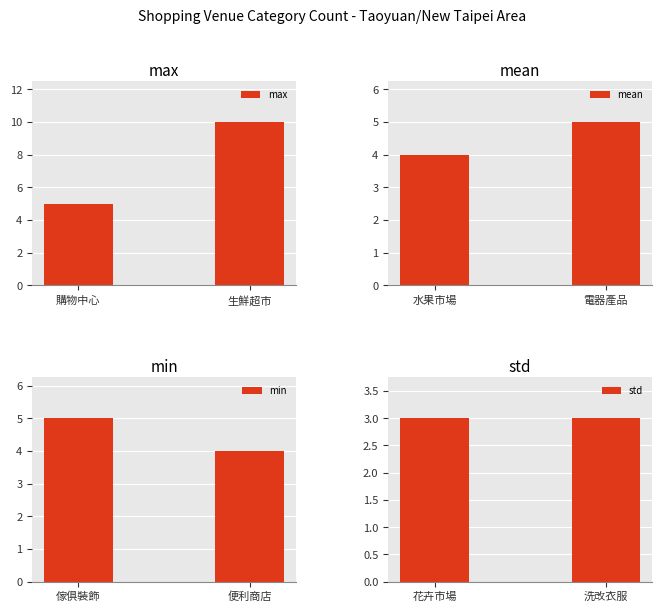

List the series in order of their peak value, highest first.

max, mean, min, std